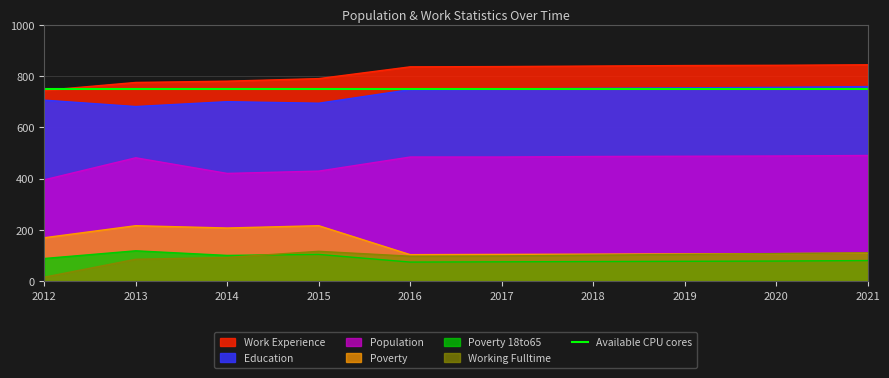

True or false: Poverty_18to65 has more than 1 interior local peaks.

True